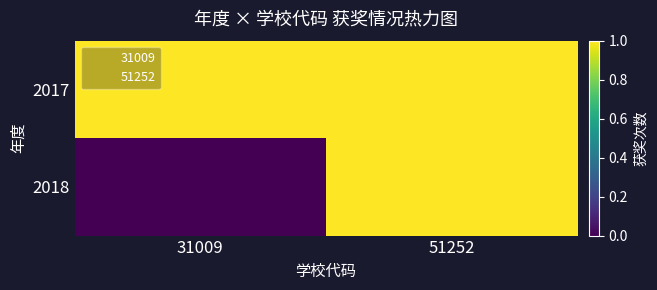

Reading left to right, extract all data points from this chart.

2017: 31009=1	51252=1
2018: 31009=0	51252=1